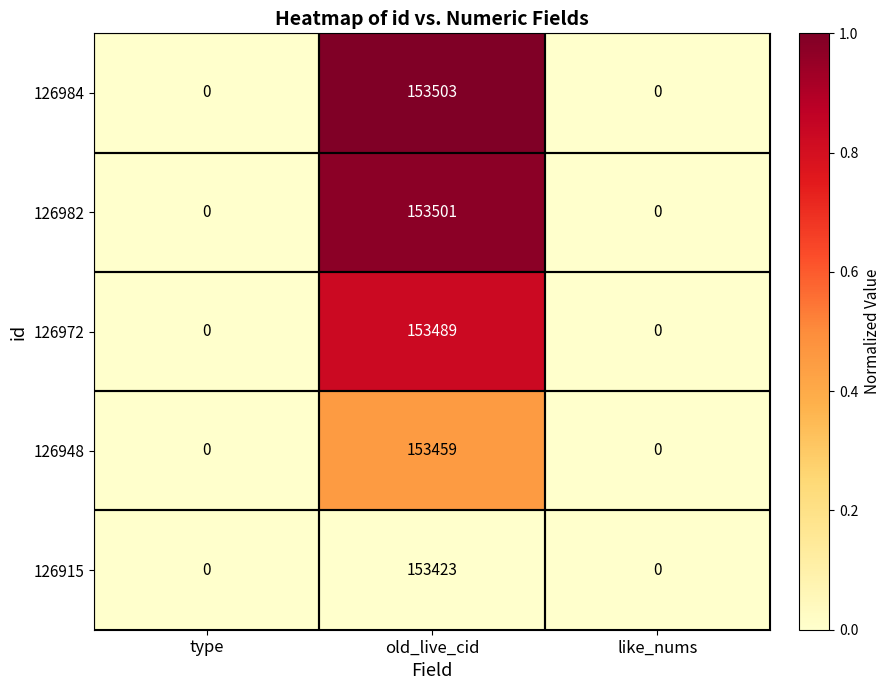

What is the sum of all 126972 values?

153489